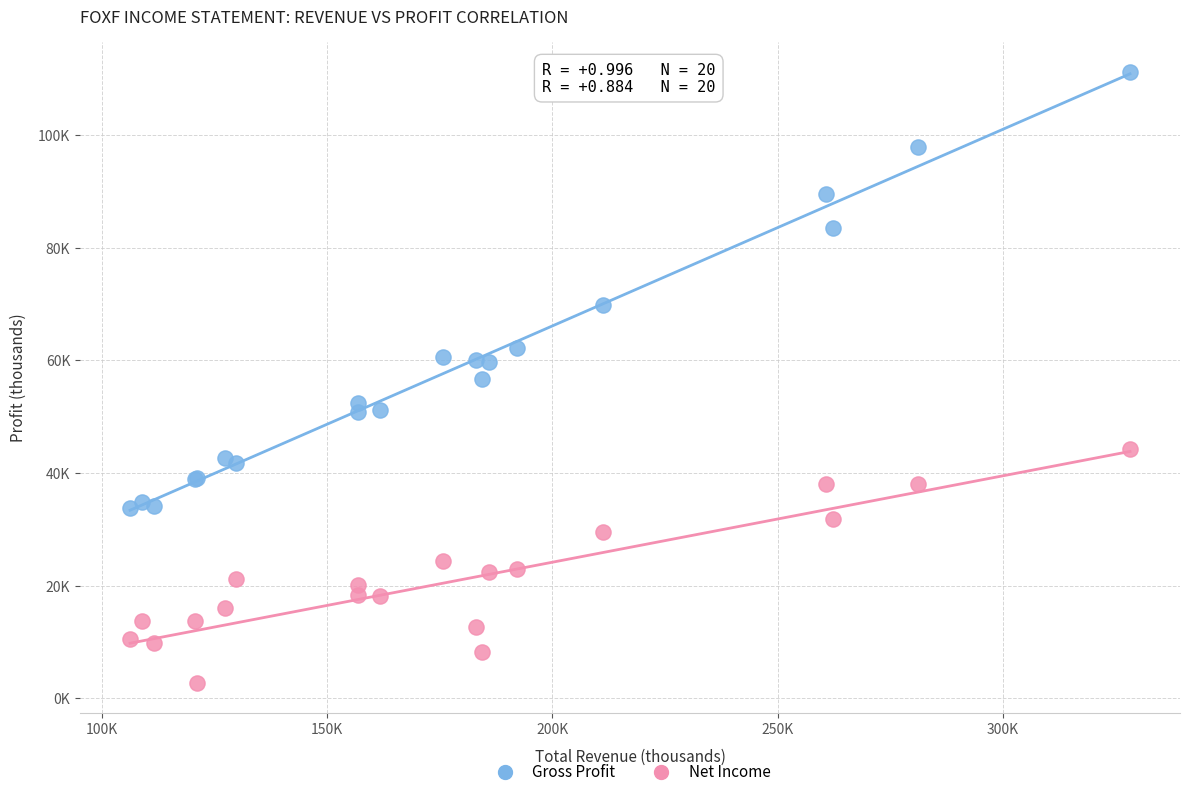

What are all the series names shown in the legend?

Gross Profit, Net Income